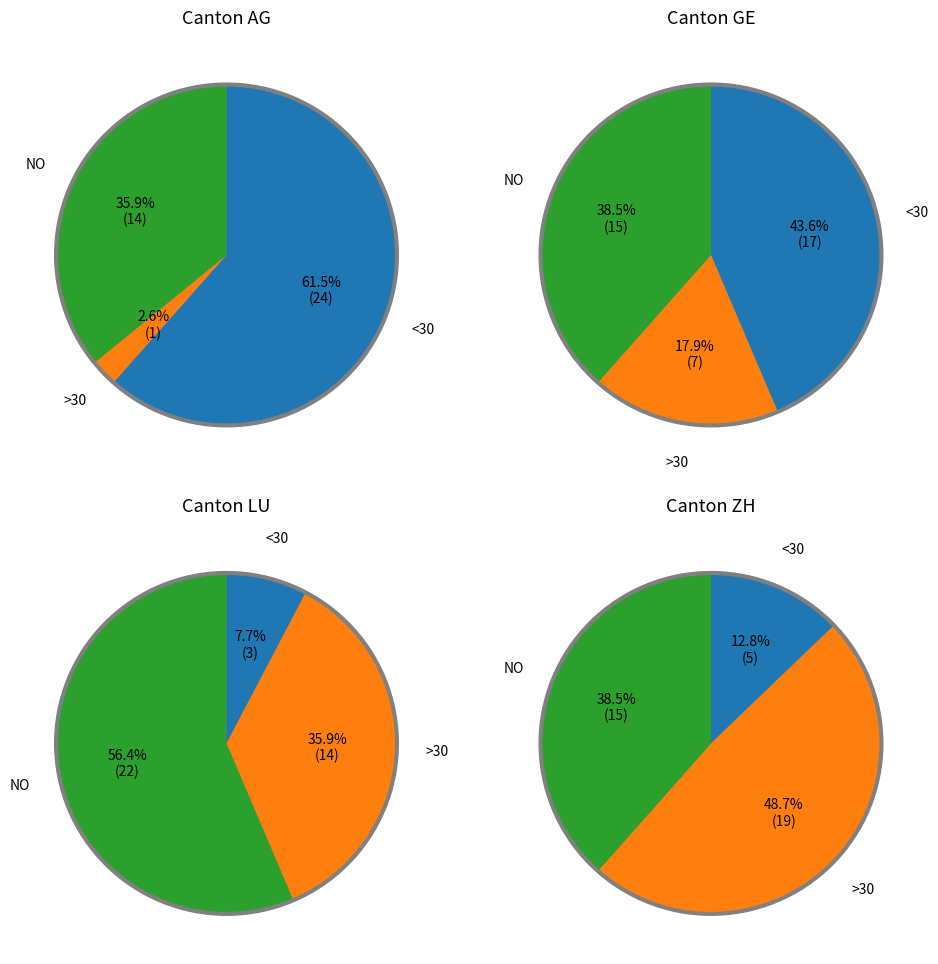

Rank the series at 9 from highest to lowest value.

GE, AG, LU, ZH